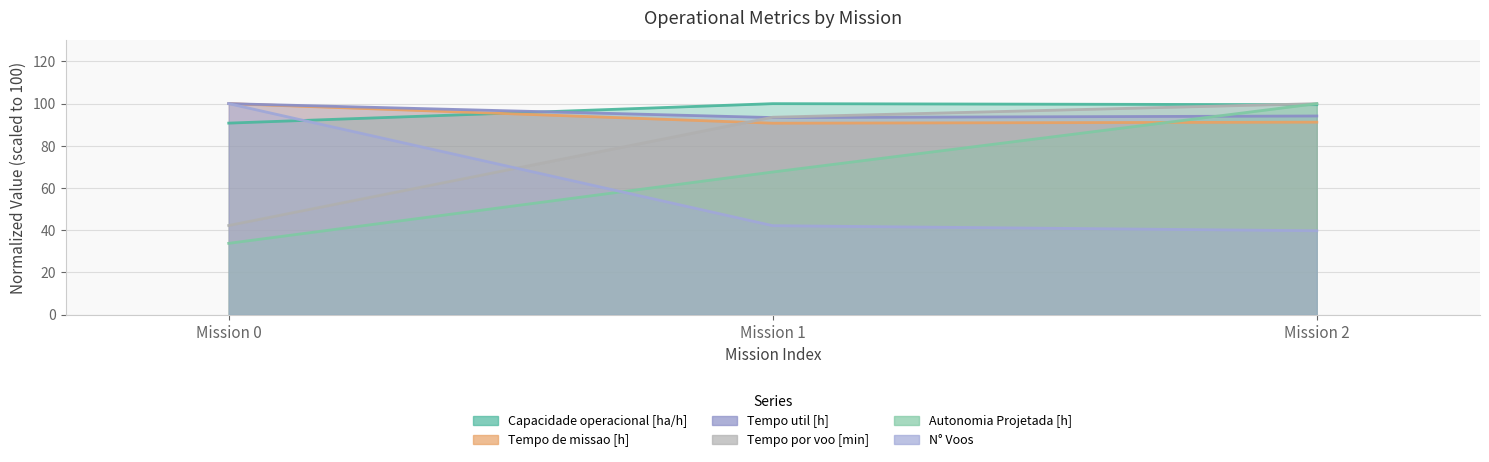

Which series has the widest spread of values?

Autonomia Projetada [h]